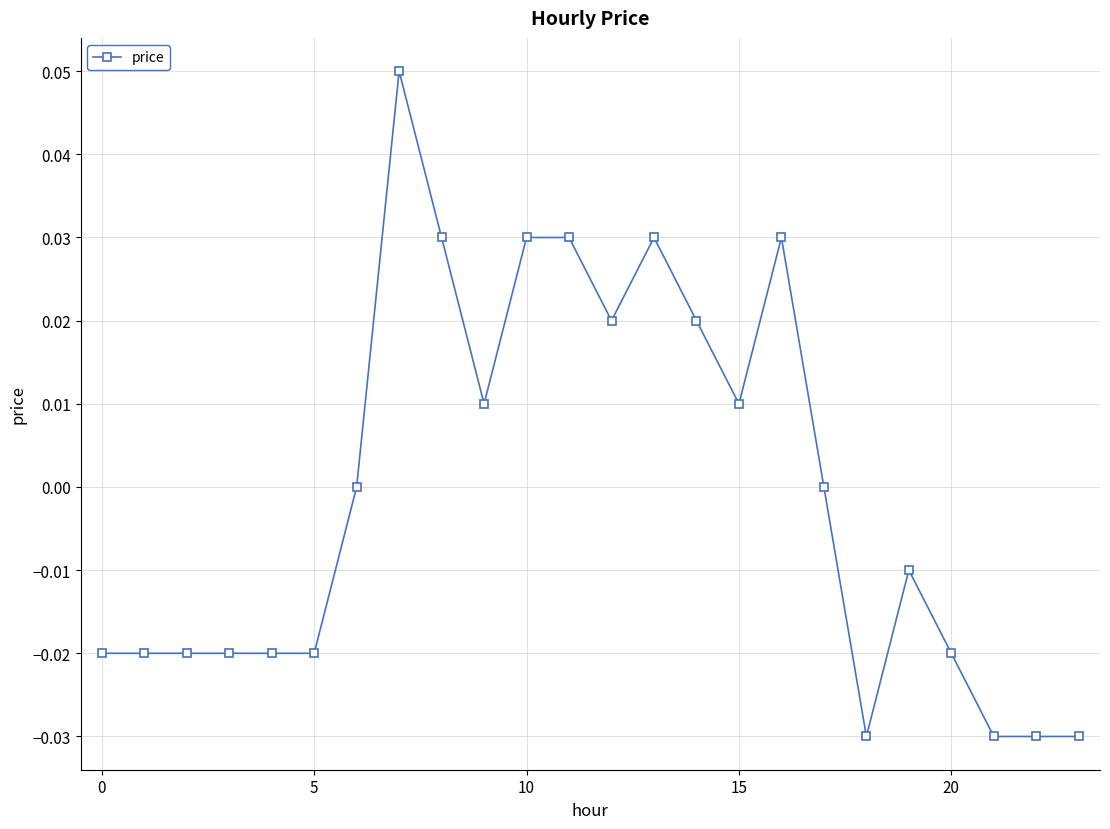

True or false: there are more than 1 points higher than both neighbors.

True